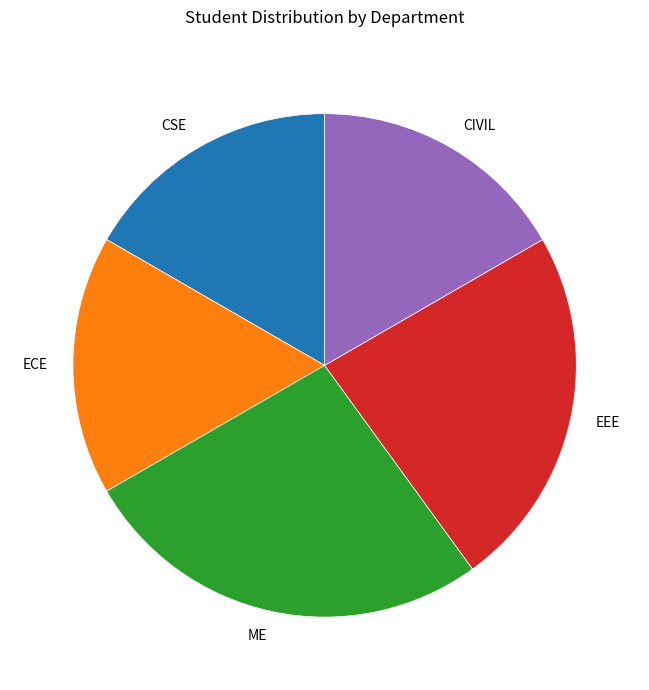

Does ECE account for over 50% of the chart?

No